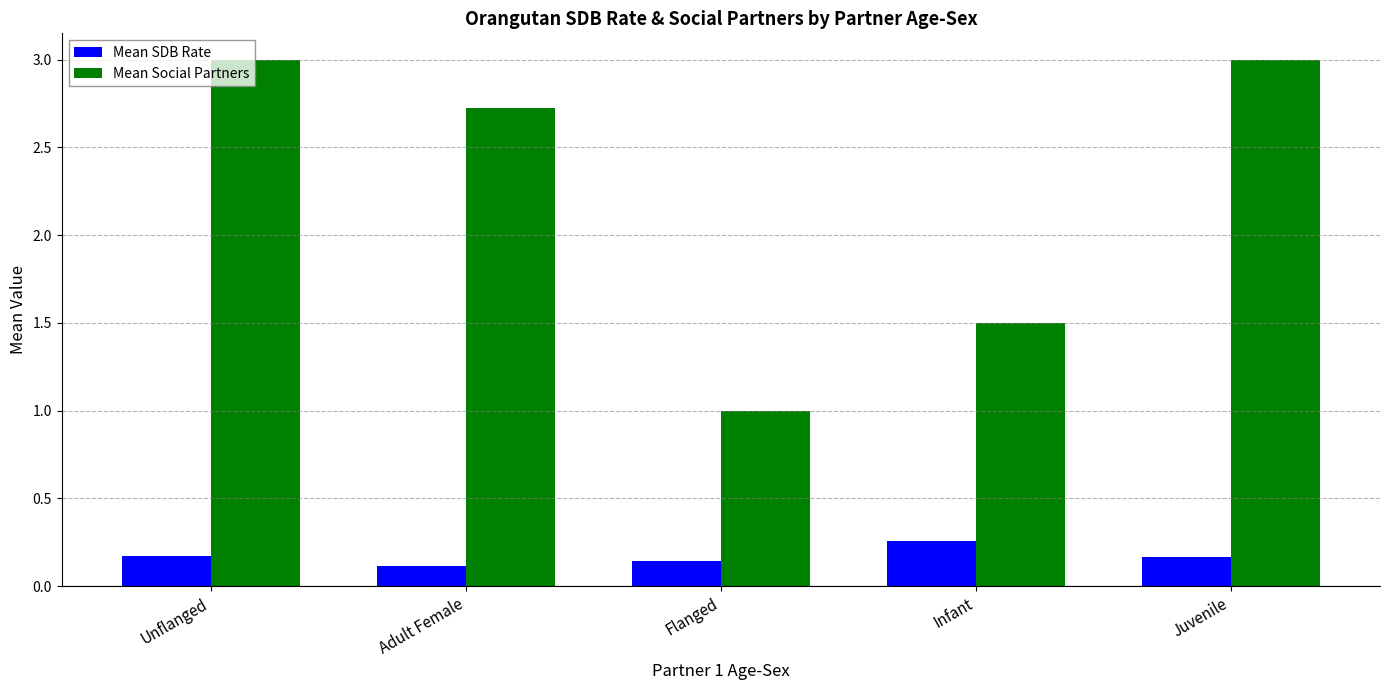

Is it true that Mean SDB Rate equals 0.1 at Flanged?

True